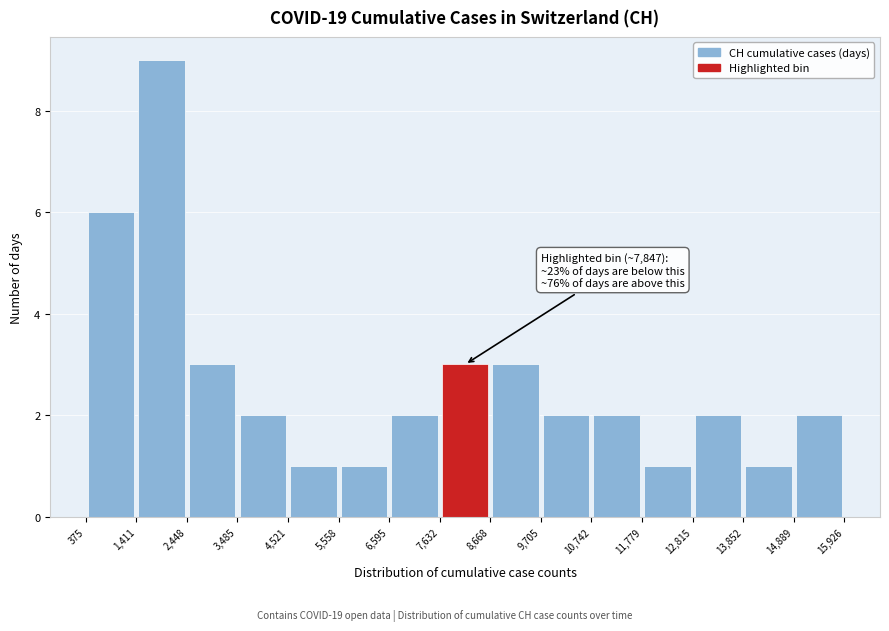

Which range on the x-axis has the tallest bar?

1,411 to 2,448